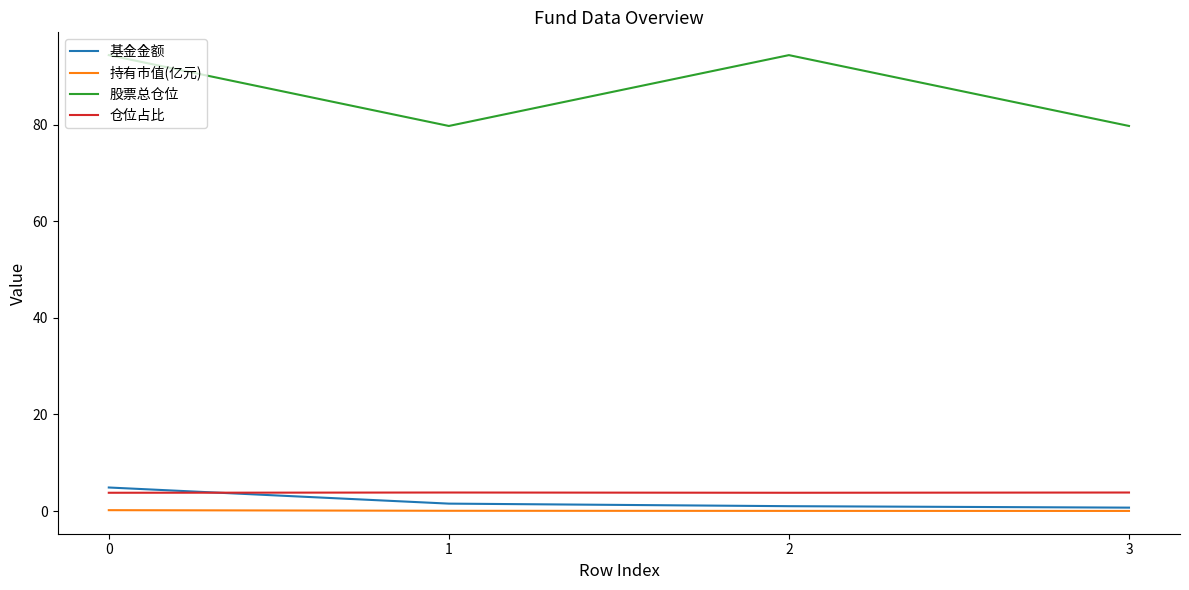

Is the value of 仓位占比 at 3 greater than the value of 股票总仓位 at 1?

No